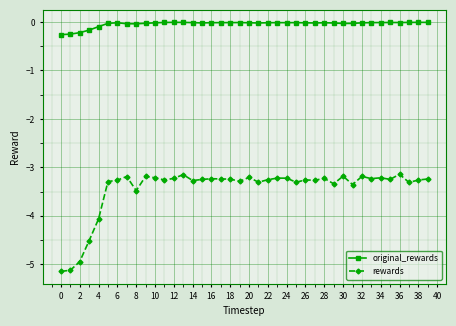

What is the difference between the maximum and minimum values in the rewards series?

2.0